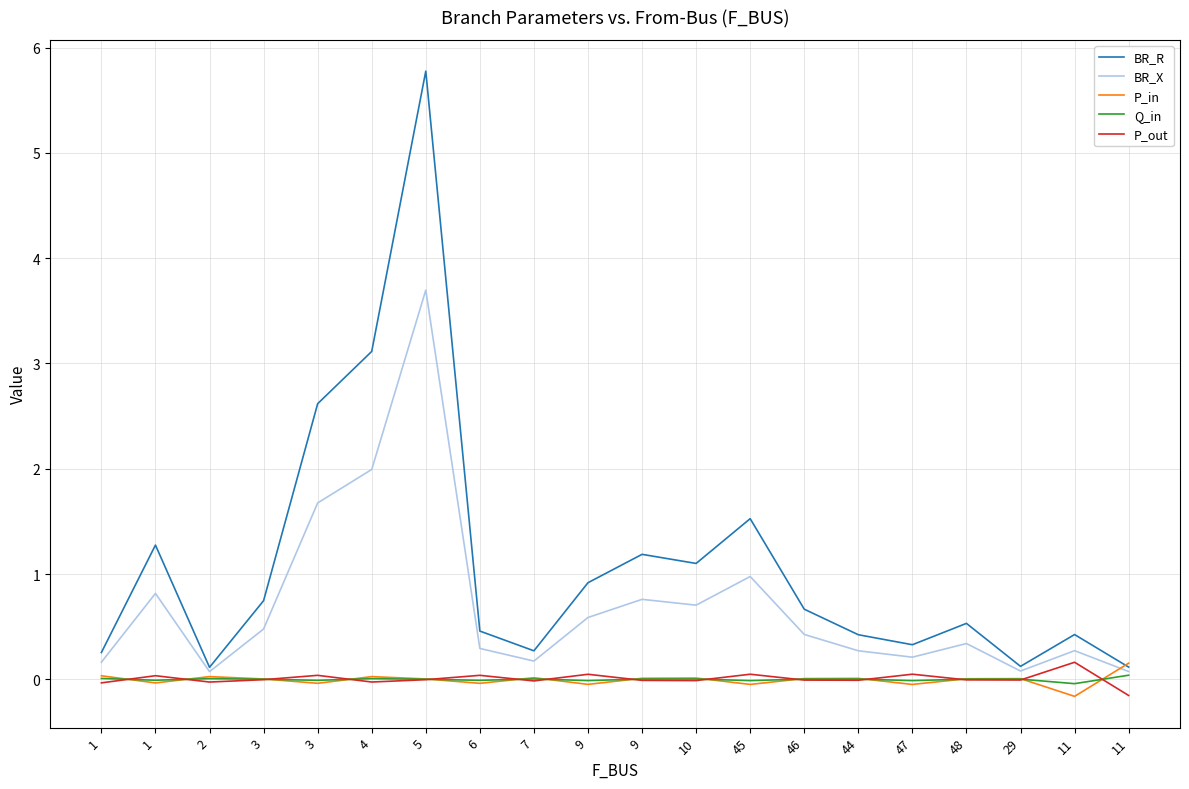

Rank the series by their maximum value, from lowest to highest.

Q_in, P_in, P_out, BR_X, BR_R